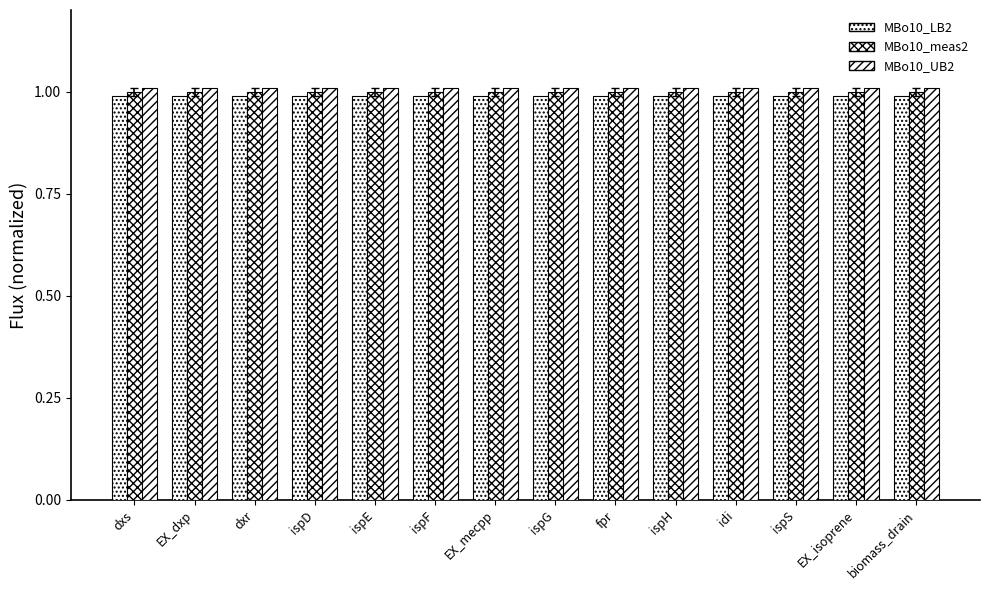

How many bars are there in each group?

3